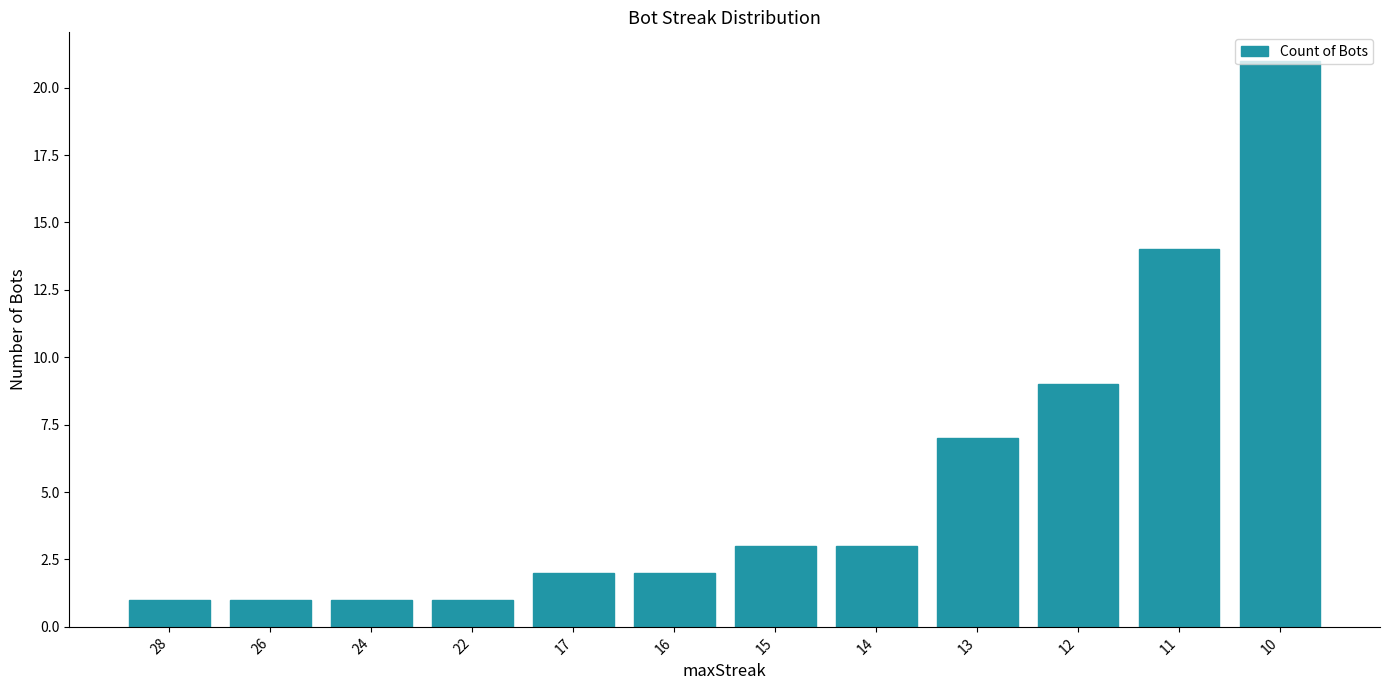

What is the difference between the second highest and minimum values?

13